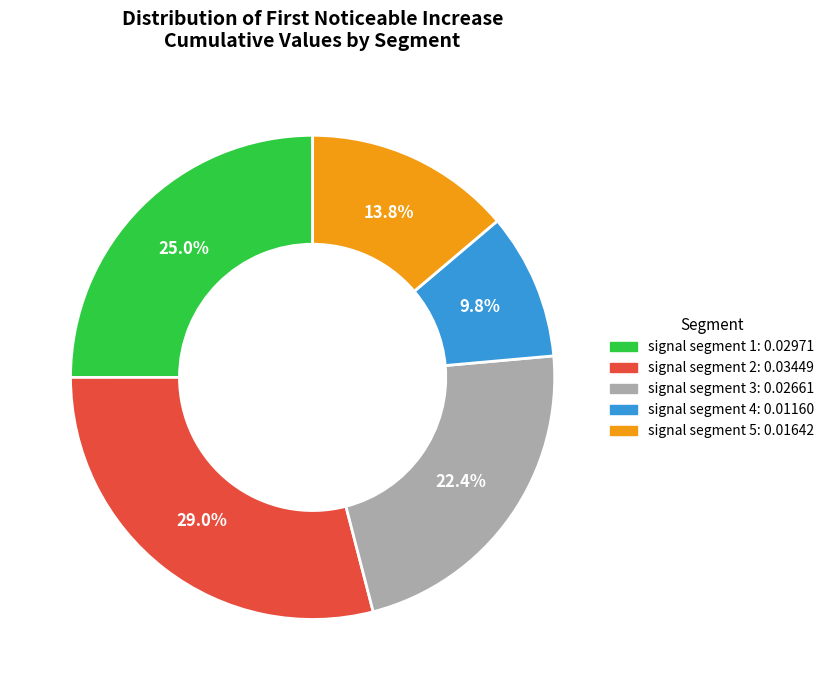

How many segments does this pie chart have?

5